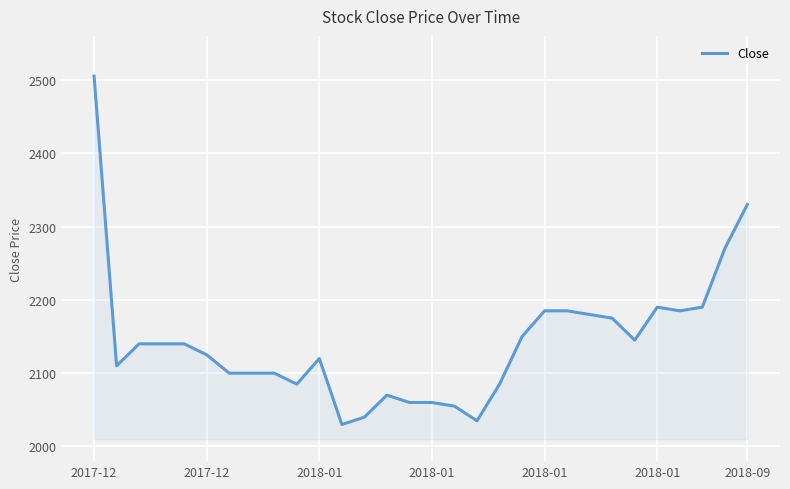

Reading left to right, what are all the values shown in this chart?

2505	2110	2140	2140	2140	2125	2100	2100	2100	2085	2120	2030	2040	2070	2060	2060	2055	2035	2085	2150	2185	2185	2180	2175	2145	2190	2185	2190	2270	2330